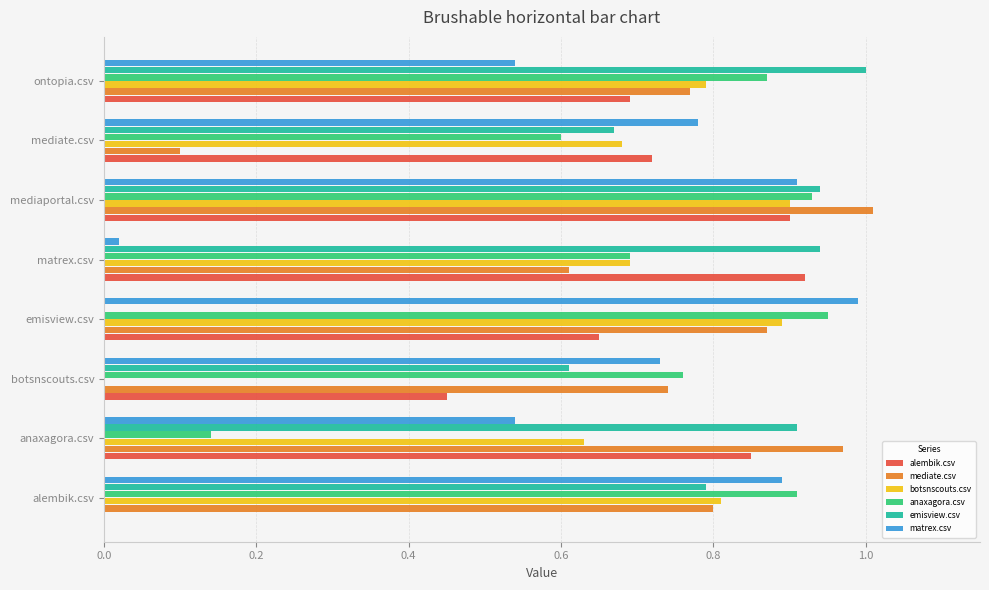

What is the sum of all matrex.csv values?

5.4